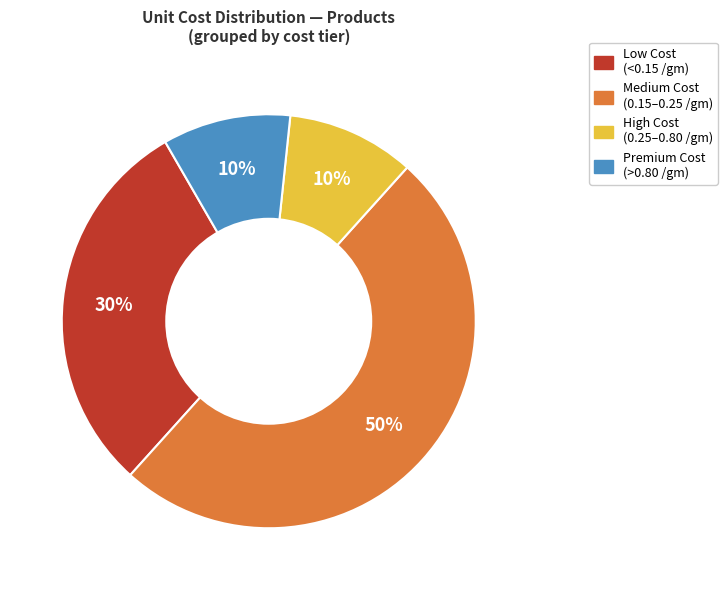

To the nearest percent, what is the average slice percentage?

25%